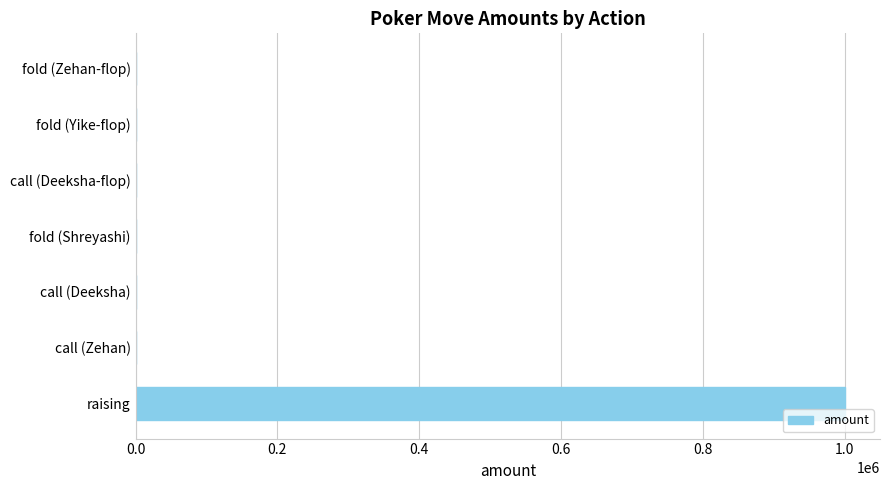

Is it true that the value at raising is 1000000?

True